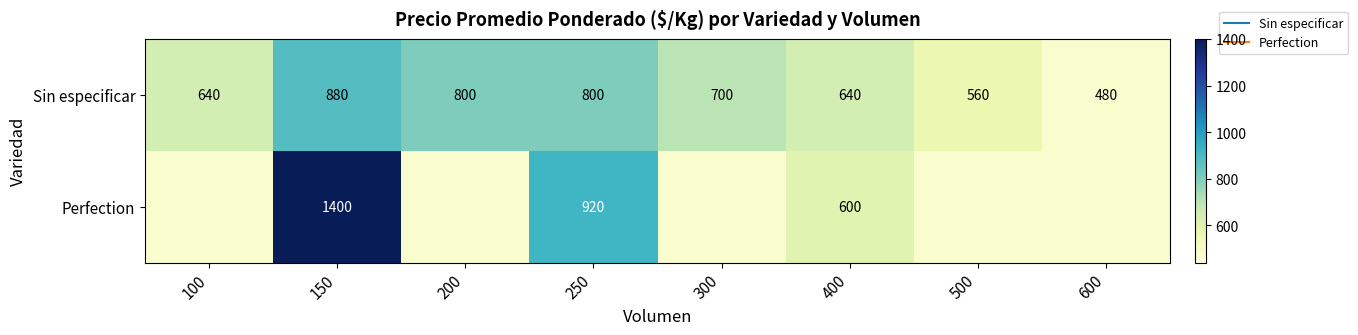

Between 100 and 250, which series saw the biggest shift?

Perfection